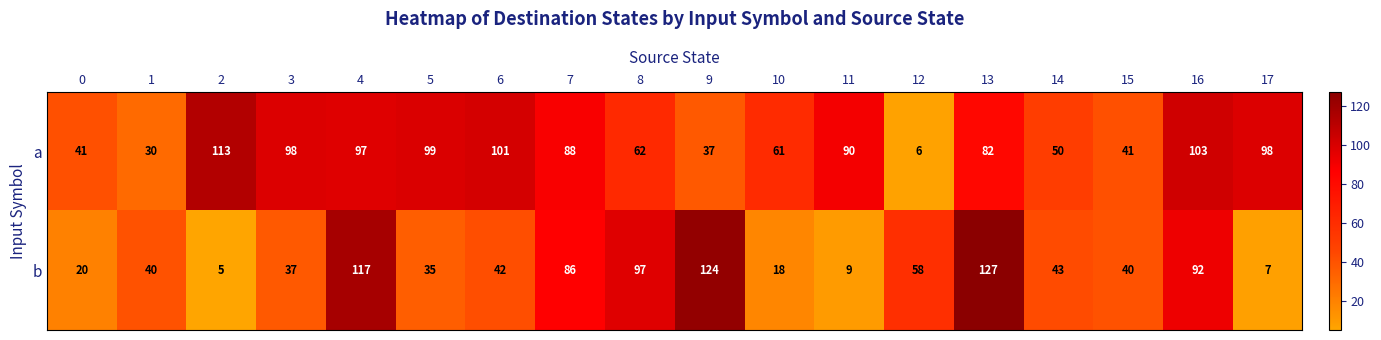

Where is a nearest to the value 59?

10